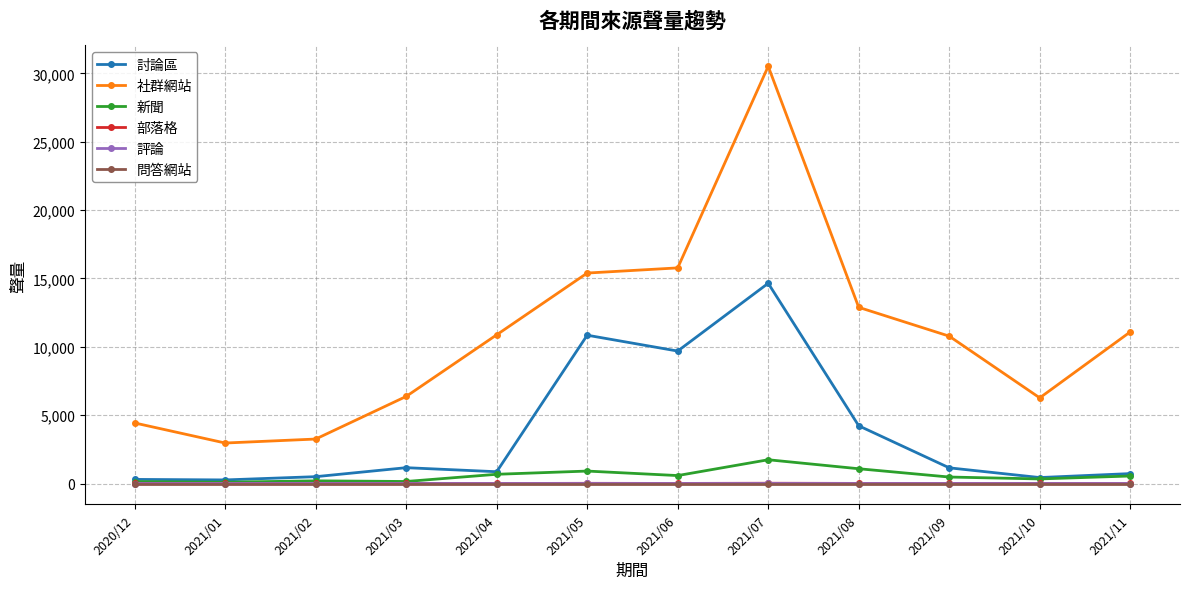

At which category is the sum across all series the highest?

2021/07